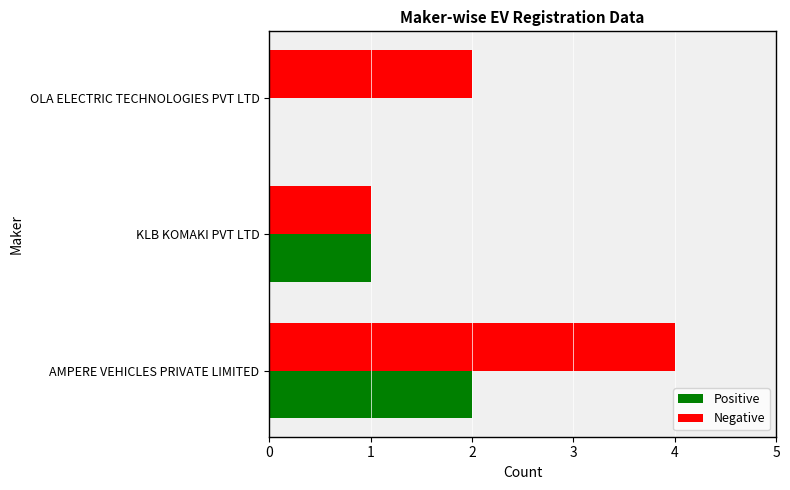

At which category is the sum across all series the highest?

AMPERE VEHICLES PRIVATE LIMITED